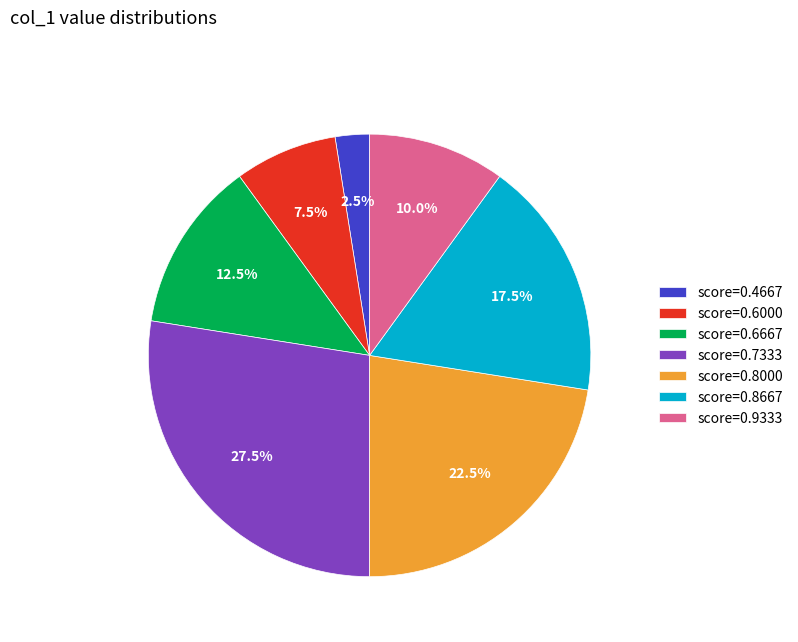

Which slice is the largest?

score=0.7333